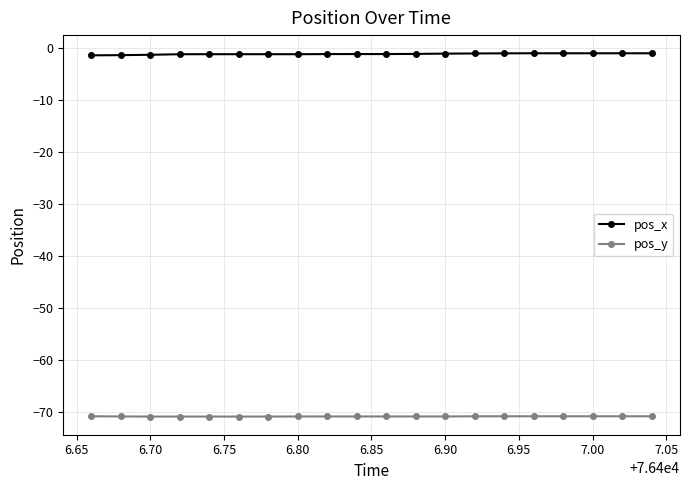

What is the maximum value for pos_y?

-70.8